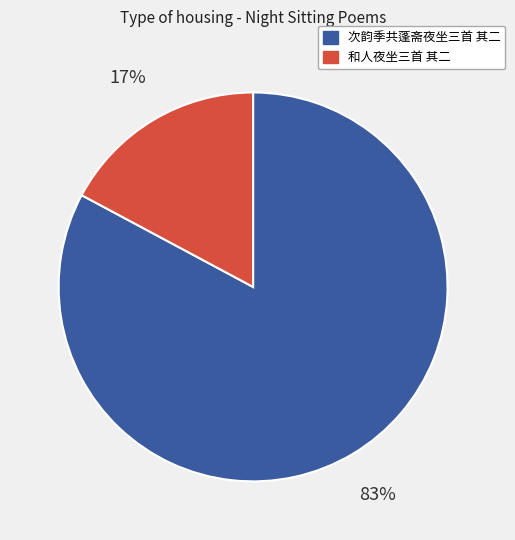

Count the number of slices in the pie.

2